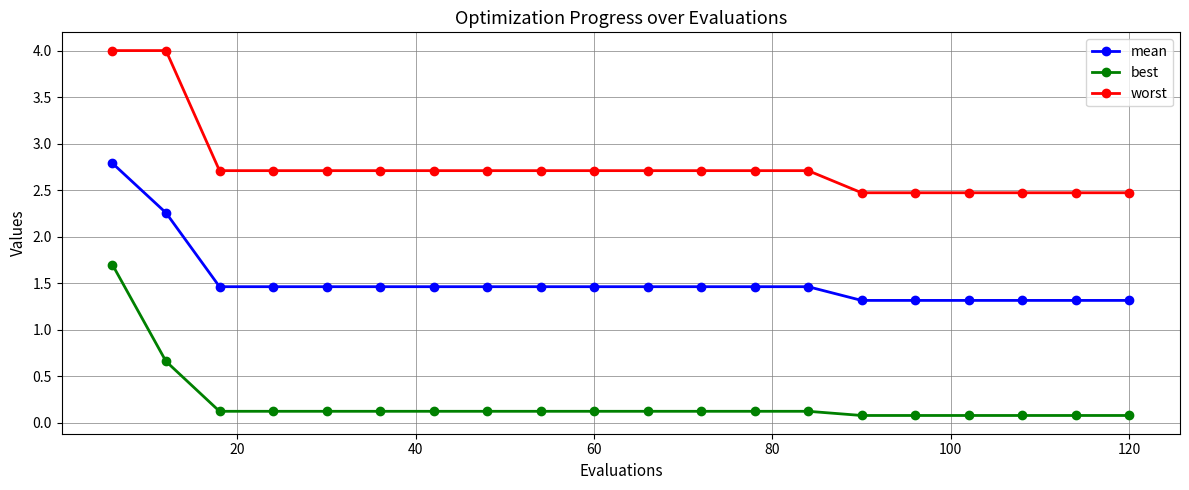

Does the chart have visible grid lines?

Yes